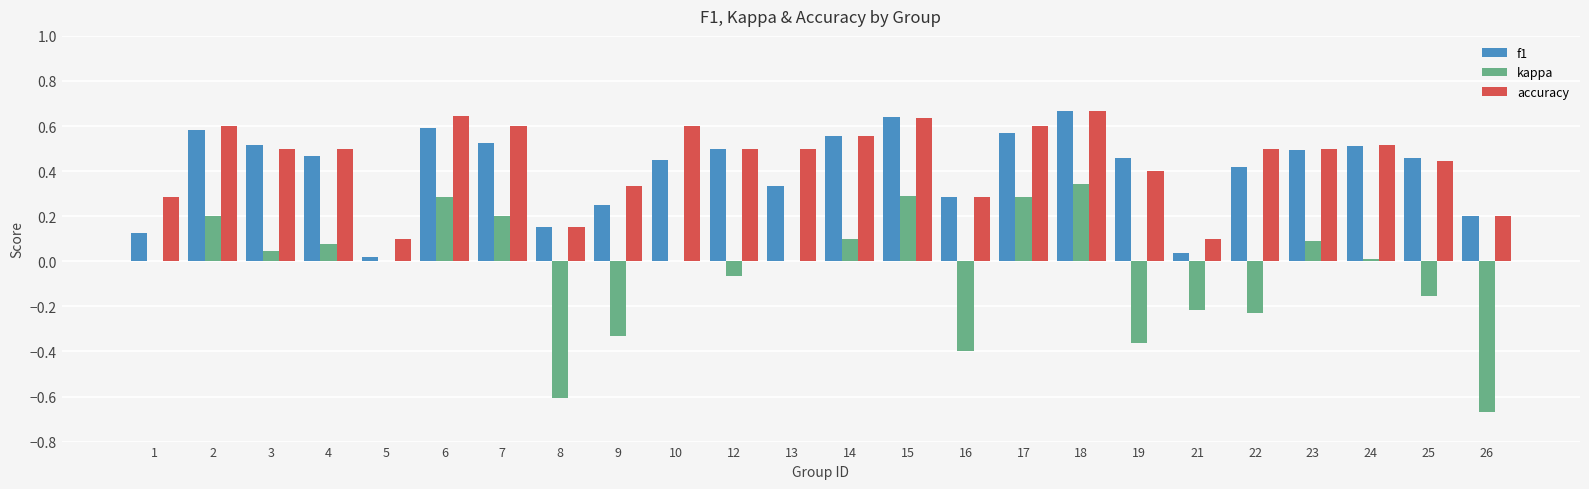

What is the sum of all f1 values?

9.8